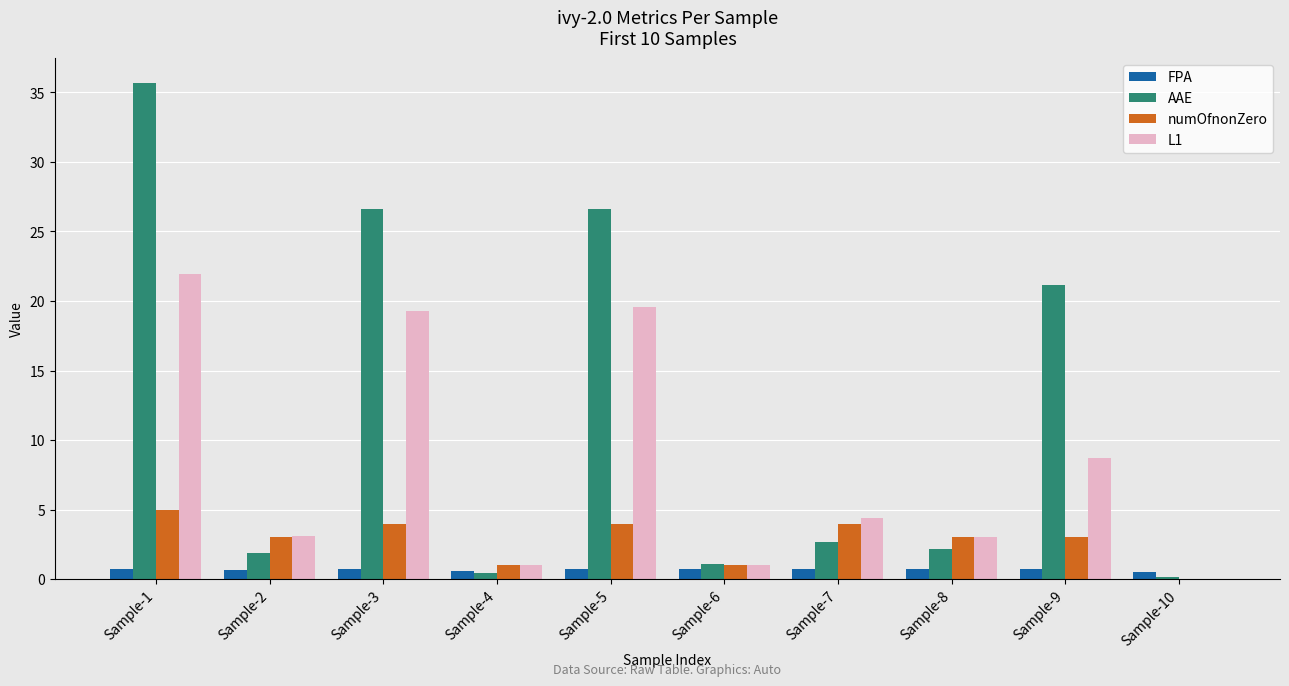

Between Sample-3 and Sample-7, which series saw the biggest shift?

AAE